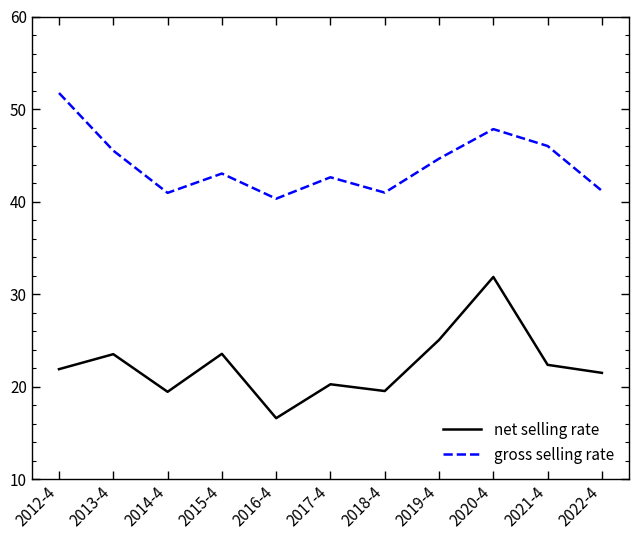

What is the difference between the highest and lowest values at 2014-4?

21.5